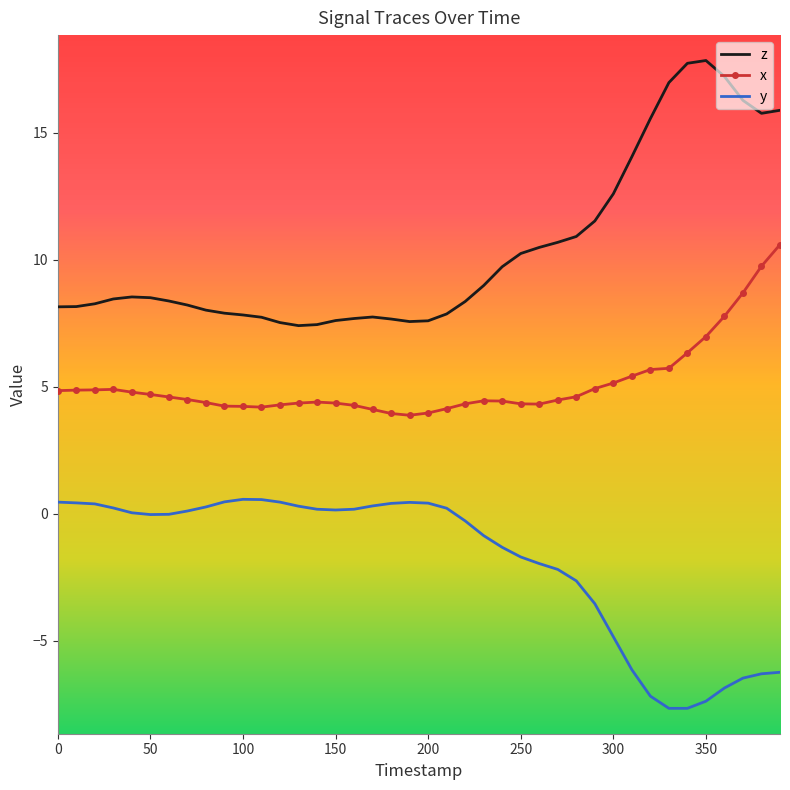

What is the difference between the maximum and minimum values in the y series?

8.2